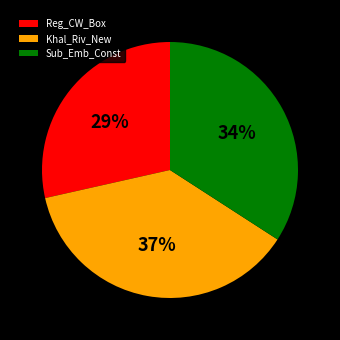

To the nearest percent, what is the average slice percentage?

33%